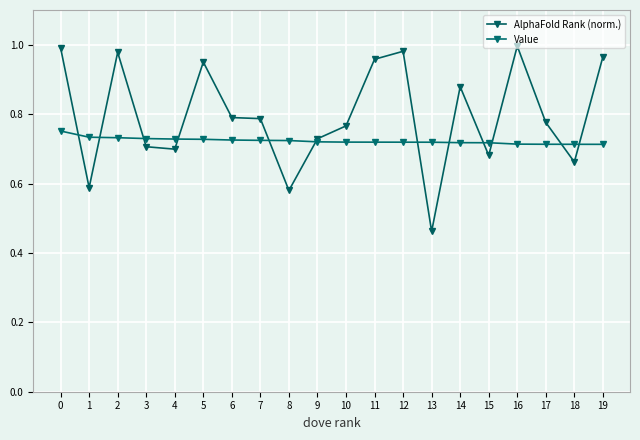

Reading left to right, extract all data points from this chart.

AlphaFold Rank (norm.): 0=1.0	1=0.6	2=1.0	3=0.7	4=0.7	5=0.9	6=0.8	7=0.8	8=0.6	9=0.7	10=0.8	11=1.0	12=1.0	13=0.5	14=0.9	15=0.7	16=1.0	17=0.8	18=0.7	19=1.0
Value: 0=0.8	1=0.7	2=0.7	3=0.7	4=0.7	5=0.7	6=0.7	7=0.7	8=0.7	9=0.7	10=0.7	11=0.7	12=0.7	13=0.7	14=0.7	15=0.7	16=0.7	17=0.7	18=0.7	19=0.7